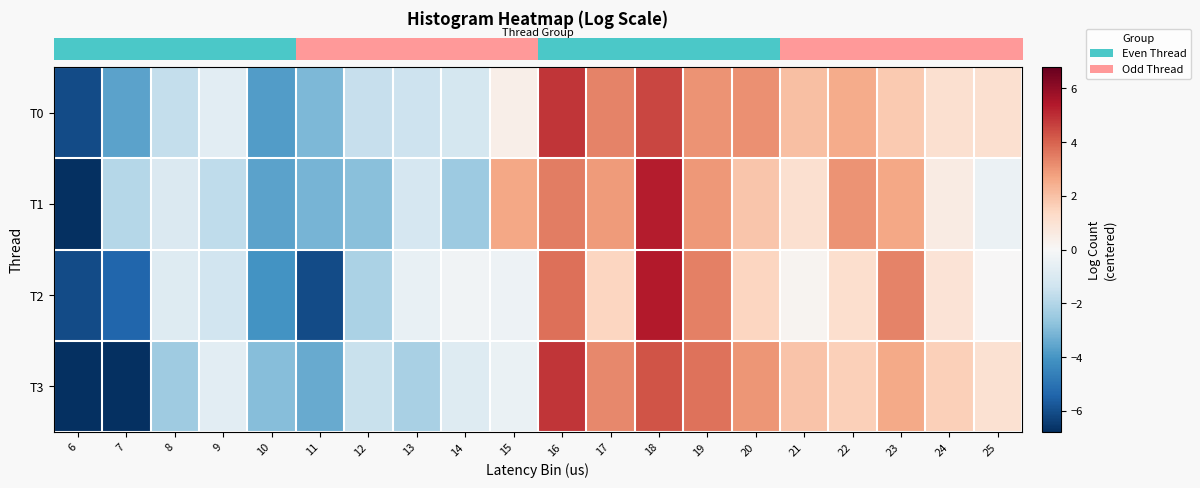

Reading right to left, what are all the values shown in this chart?

row_0: 1.1	1.1	1.8	2.5	2.1	3.1	3.1	4.6	3.3	4.8	0.4	-1.2	-1.4	-1.6	-3.0	-3.8	-0.7	-1.6	-3.7	-6.1
row_1: -0.4	0.6	2.6	3.0	1.1	1.9	2.9	5.3	2.9	3.5	2.6	-2.5	-1.1	-2.8	-3.2	-3.6	-1.7	-1.0	-1.9	-6.8
row_2: 0.0	0.9	3.4	1.2	0.2	1.5	3.4	5.4	1.4	3.7	-0.4	-0.3	-0.5	-2.1	-6.1	-4.1	-1.3	-0.9	-5.4	-6.1
row_3: 1.0	1.6	2.6	1.6	2.0	3.0	3.7	4.3	3.3	4.9	-0.5	-0.9	-2.2	-1.5	-3.4	-2.9	-0.7	-2.4	-6.8	-6.8